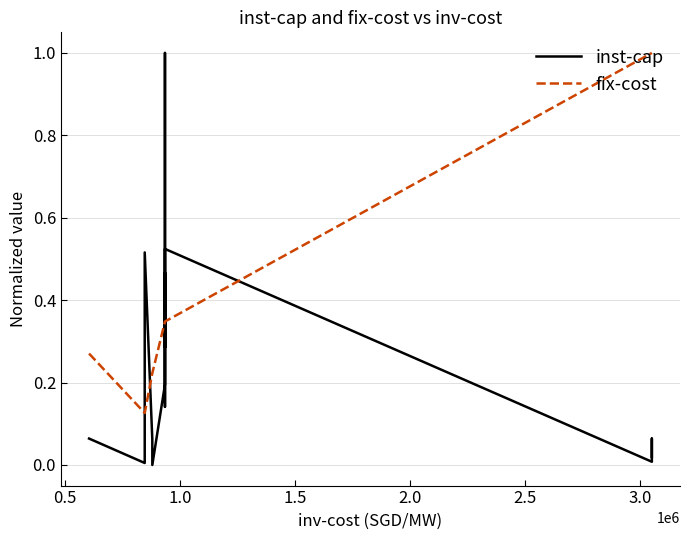

How many times do fix-cost and inst-cap cross each other?

8